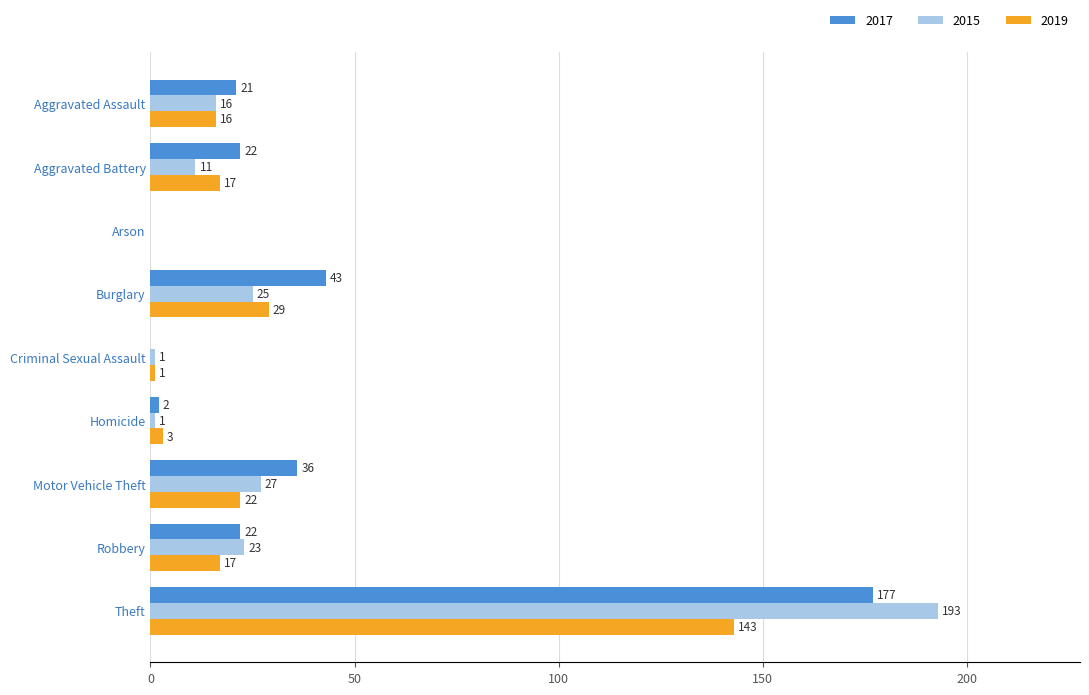

True or false: 2015 has a value of 69 at Theft.

False